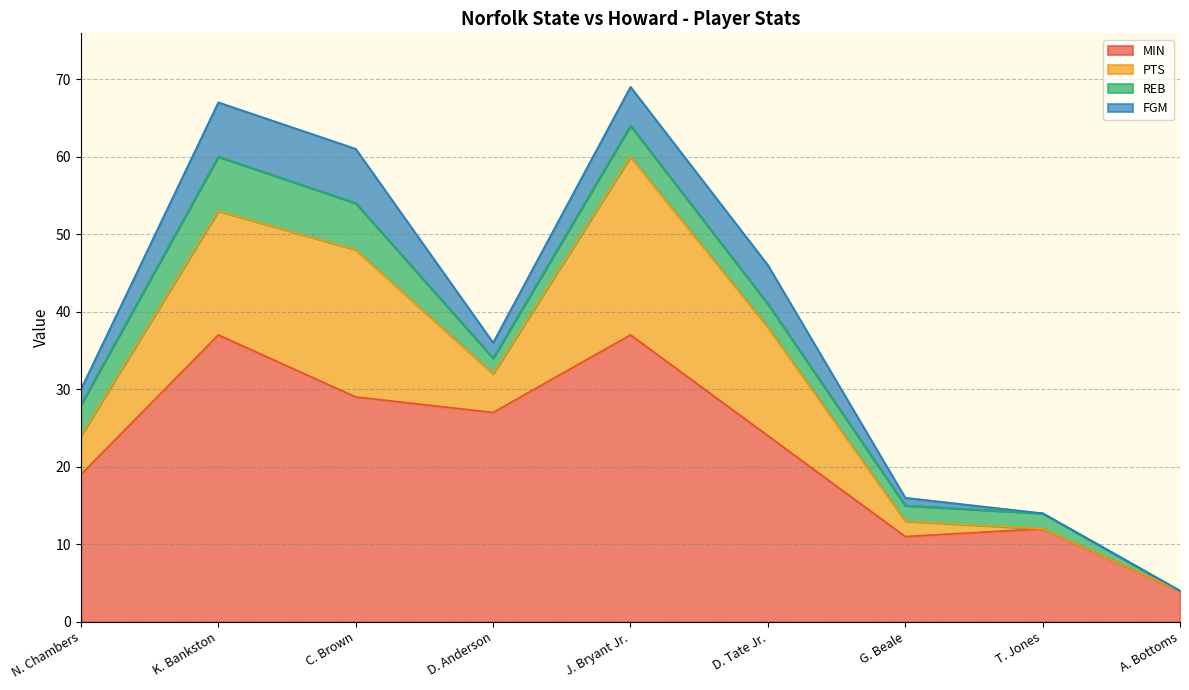

Which series has the largest total across all categories?

MIN